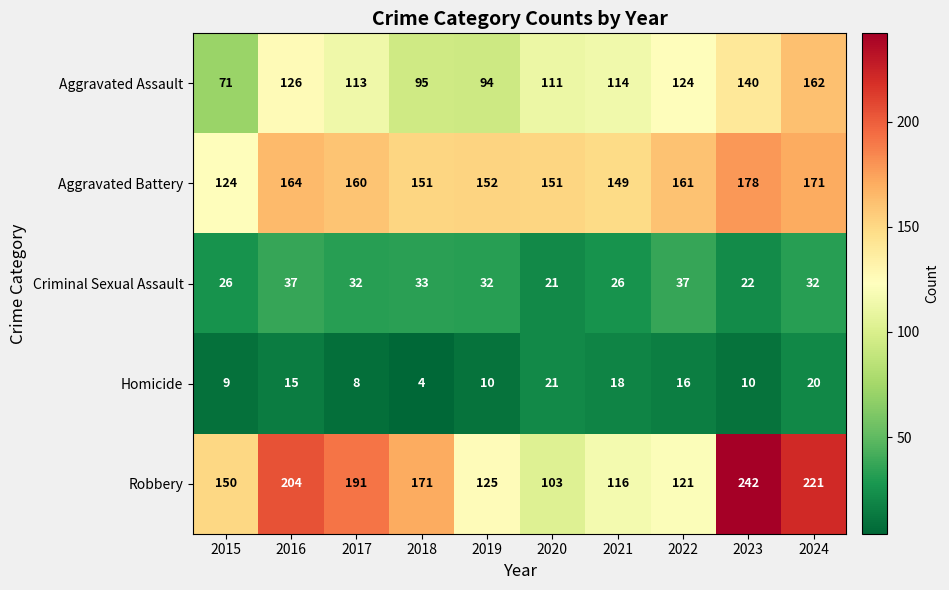

What is the highest value of the Homicide series?

21